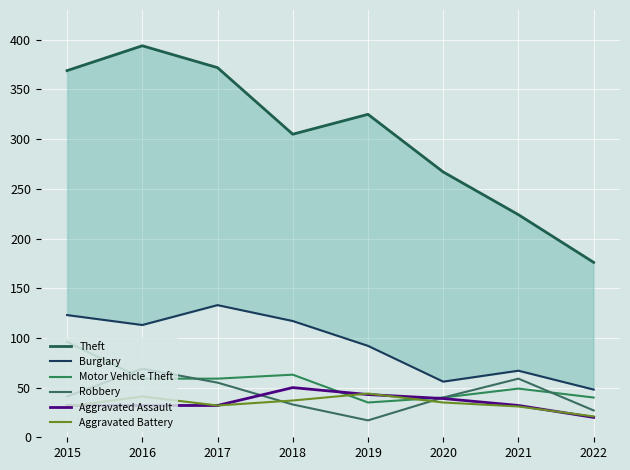

What is the maximum value for Motor Vehicle Theft?

96